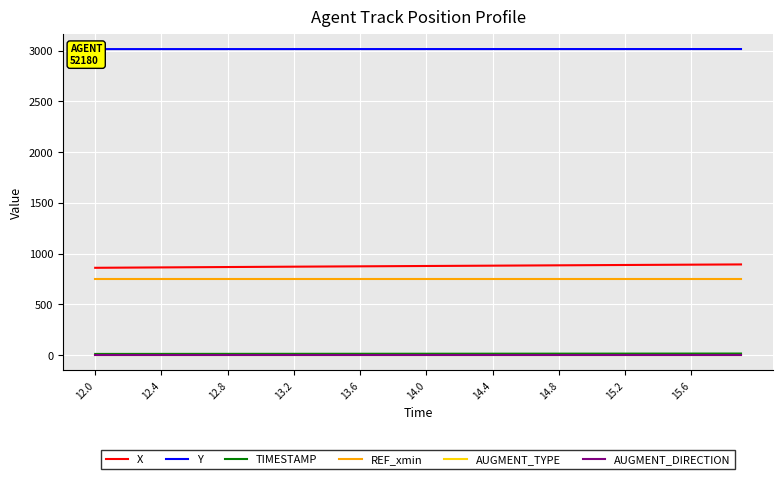

At which category is the sum across all series the highest?

39